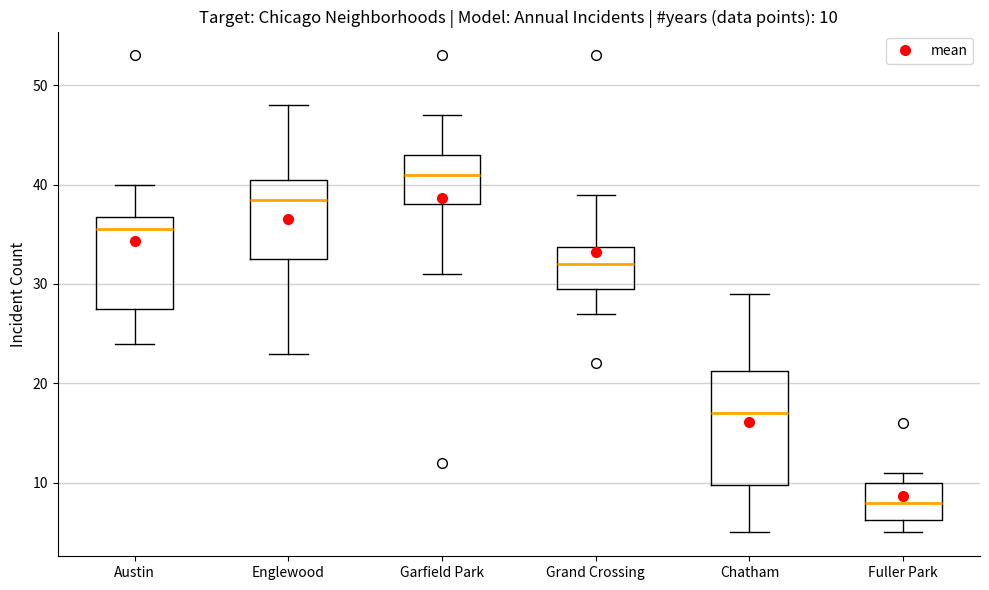

Which box has the lowest median line?

Fuller Park